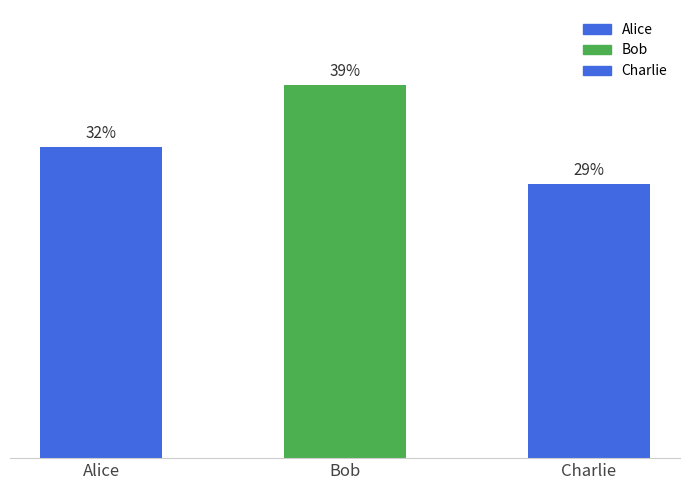

What is the difference between the second highest and minimum values?

3